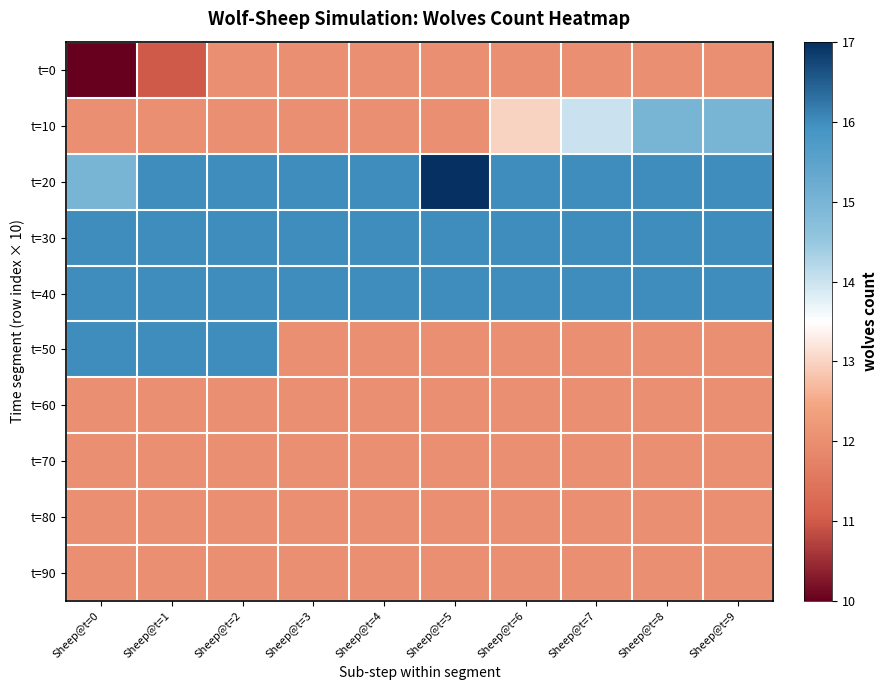

Reading right to left, what are all the values shown in this chart?

t=0: Sheep@t=9=12	Sheep@t=8=12	Sheep@t=7=12	Sheep@t=6=12	Sheep@t=5=12	Sheep@t=4=12	Sheep@t=3=12	Sheep@t=2=12	Sheep@t=1=11	Sheep@t=0=10
t=10: Sheep@t=9=15	Sheep@t=8=15	Sheep@t=7=14	Sheep@t=6=13	Sheep@t=5=12	Sheep@t=4=12	Sheep@t=3=12	Sheep@t=2=12	Sheep@t=1=12	Sheep@t=0=12
t=20: Sheep@t=9=16	Sheep@t=8=16	Sheep@t=7=16	Sheep@t=6=16	Sheep@t=5=17	Sheep@t=4=16	Sheep@t=3=16	Sheep@t=2=16	Sheep@t=1=16	Sheep@t=0=15
t=30: Sheep@t=9=16	Sheep@t=8=16	Sheep@t=7=16	Sheep@t=6=16	Sheep@t=5=16	Sheep@t=4=16	Sheep@t=3=16	Sheep@t=2=16	Sheep@t=1=16	Sheep@t=0=16
t=40: Sheep@t=9=16	Sheep@t=8=16	Sheep@t=7=16	Sheep@t=6=16	Sheep@t=5=16	Sheep@t=4=16	Sheep@t=3=16	Sheep@t=2=16	Sheep@t=1=16	Sheep@t=0=16
t=50: Sheep@t=9=12	Sheep@t=8=12	Sheep@t=7=12	Sheep@t=6=12	Sheep@t=5=12	Sheep@t=4=12	Sheep@t=3=12	Sheep@t=2=16	Sheep@t=1=16	Sheep@t=0=16
t=60: Sheep@t=9=12	Sheep@t=8=12	Sheep@t=7=12	Sheep@t=6=12	Sheep@t=5=12	Sheep@t=4=12	Sheep@t=3=12	Sheep@t=2=12	Sheep@t=1=12	Sheep@t=0=12
t=70: Sheep@t=9=12	Sheep@t=8=12	Sheep@t=7=12	Sheep@t=6=12	Sheep@t=5=12	Sheep@t=4=12	Sheep@t=3=12	Sheep@t=2=12	Sheep@t=1=12	Sheep@t=0=12
t=80: Sheep@t=9=12	Sheep@t=8=12	Sheep@t=7=12	Sheep@t=6=12	Sheep@t=5=12	Sheep@t=4=12	Sheep@t=3=12	Sheep@t=2=12	Sheep@t=1=12	Sheep@t=0=12
t=90: Sheep@t=9=12	Sheep@t=8=12	Sheep@t=7=12	Sheep@t=6=12	Sheep@t=5=12	Sheep@t=4=12	Sheep@t=3=12	Sheep@t=2=12	Sheep@t=1=12	Sheep@t=0=12